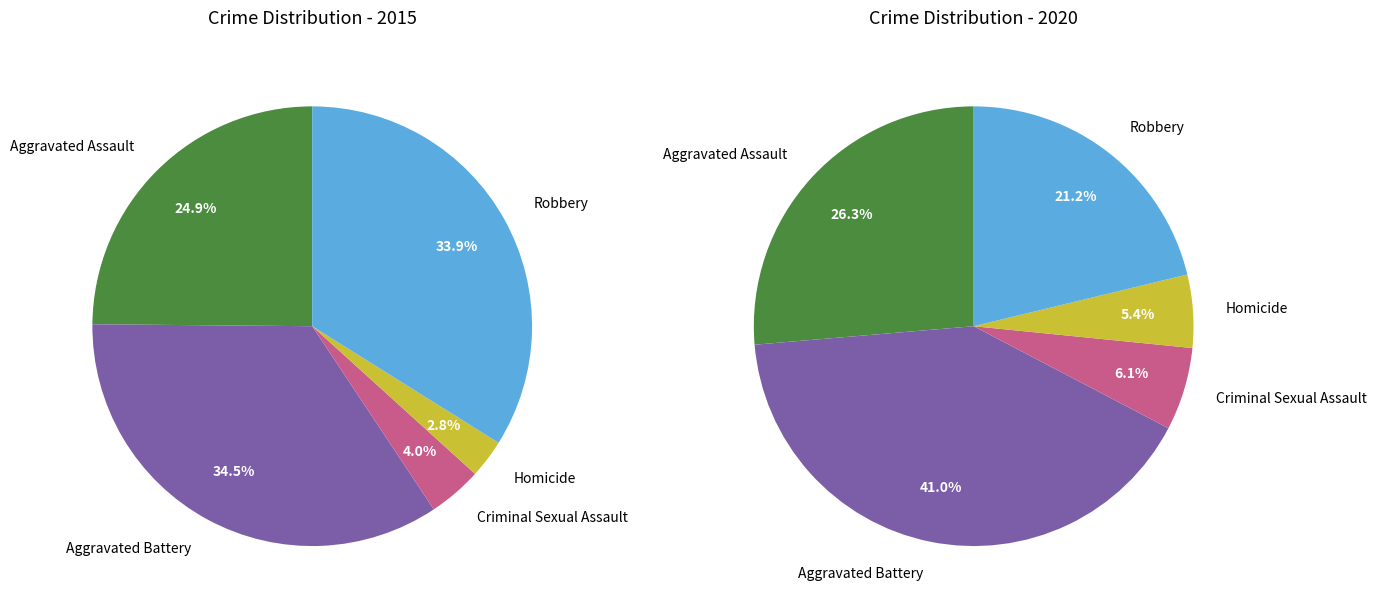

What portion of the pie excludes Aggravated Battery?

65.5%